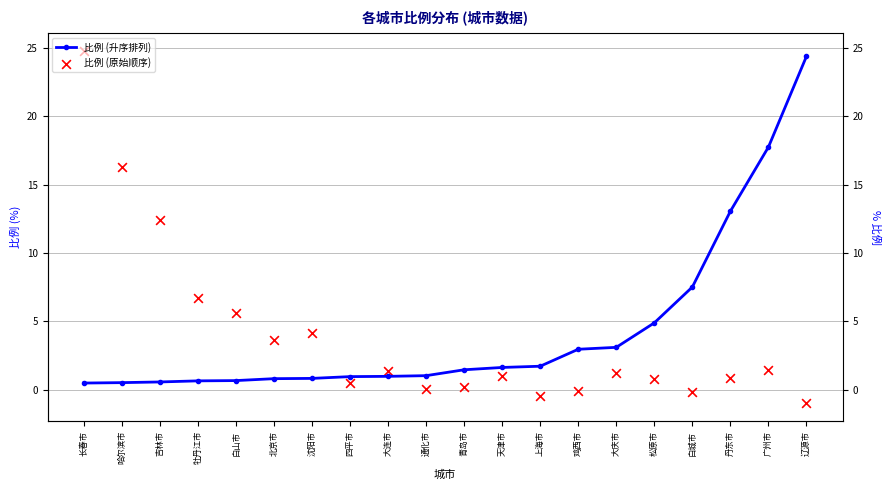

Which series has the widest spread of Y values?

比例 (原始顺序)